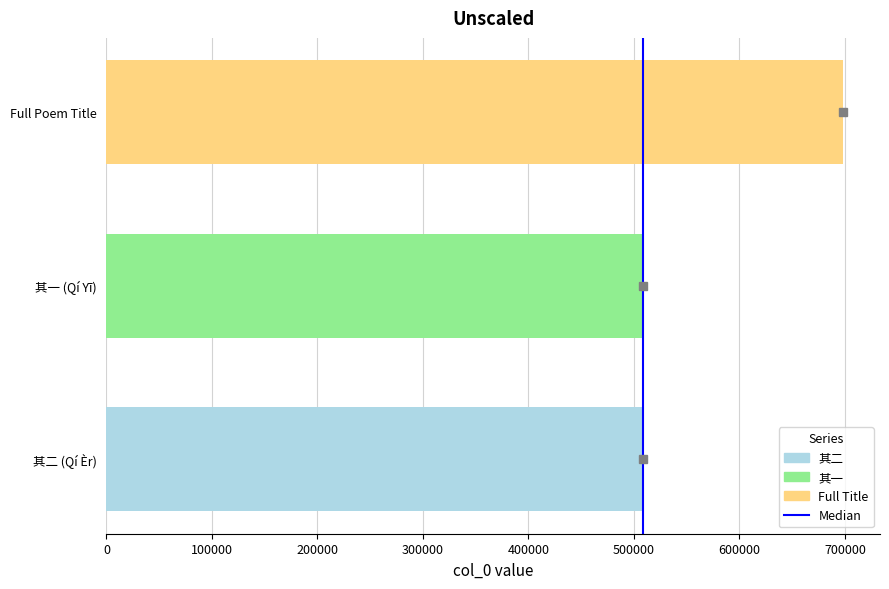

At which label is the value closest to 603522?

其二 (Qí Èr)